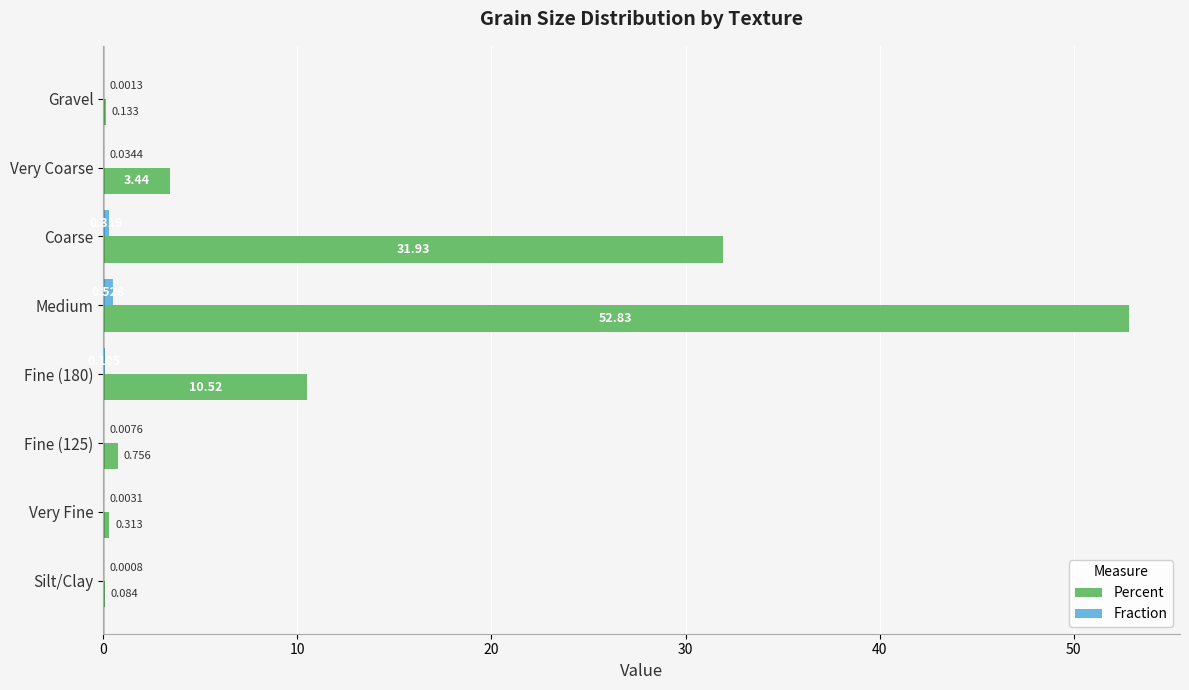

Which series has the largest total across all categories?

Percent